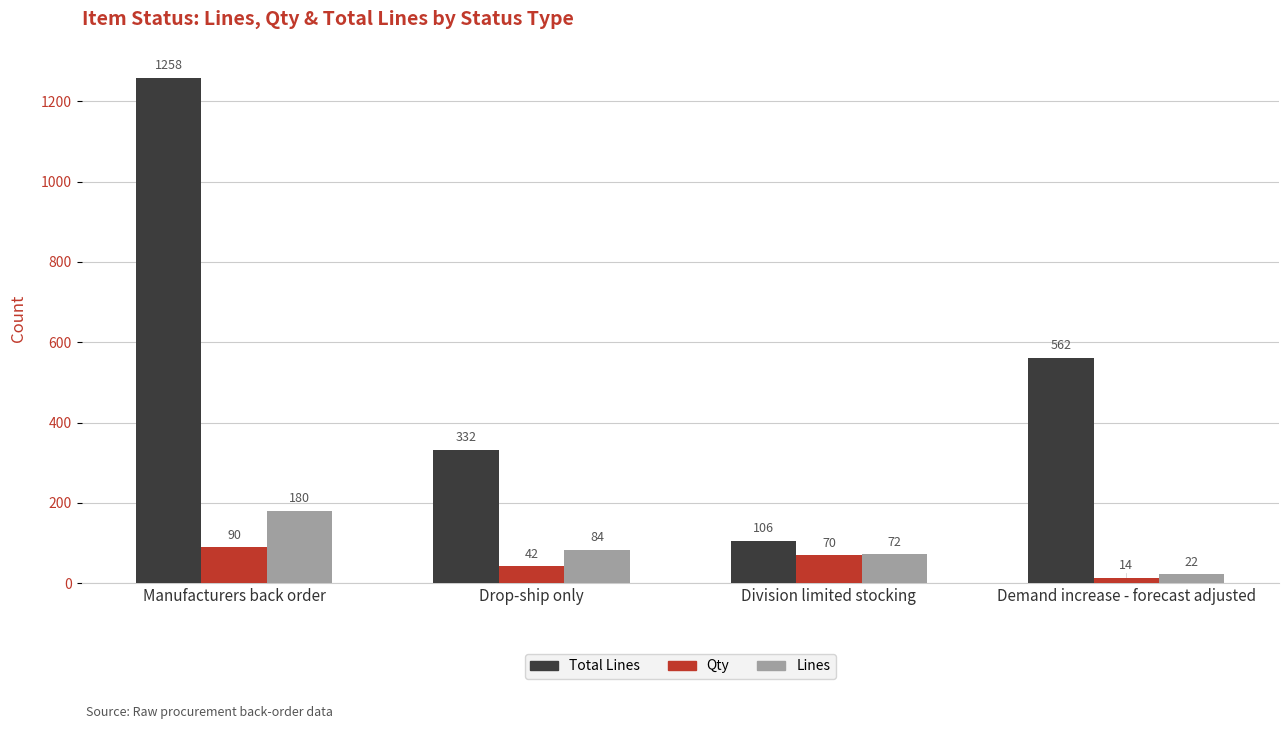

At which category does the chart reach its peak across all series?

Manufacturers back order